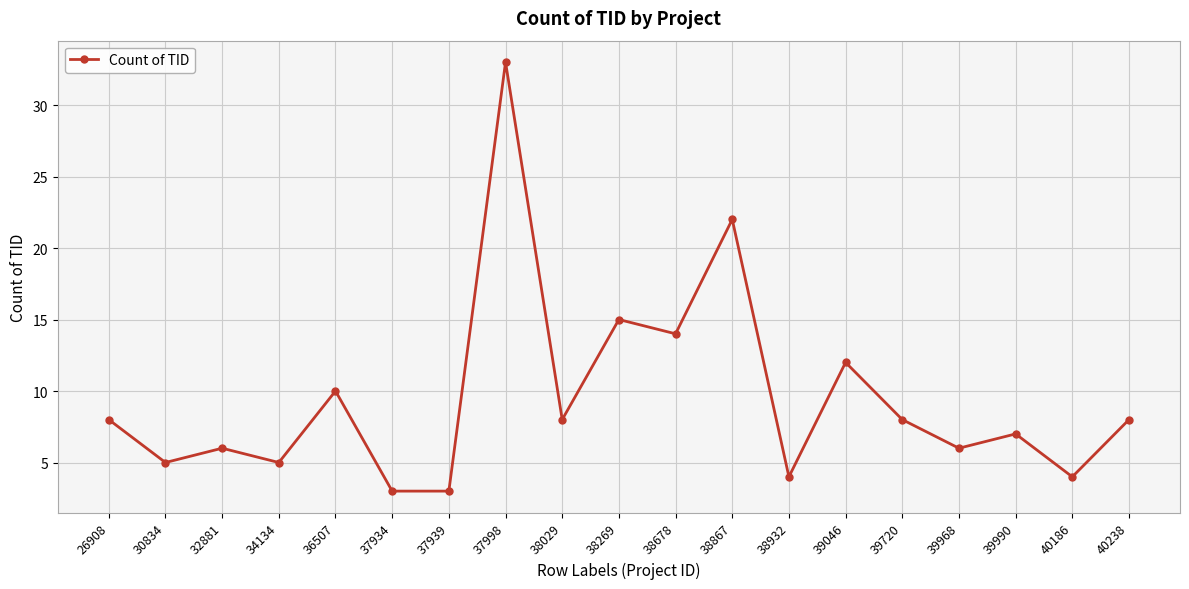

Reading right to left, list all the values displayed in this chart.

40238=8	40186=4	39990=7	39968=6	39720=8	39046=12	38932=4	38867=22	38678=14	38269=15	38029=8	37998=33	37939=3	37934=3	36507=10	34134=5	32881=6	30834=5	26908=8